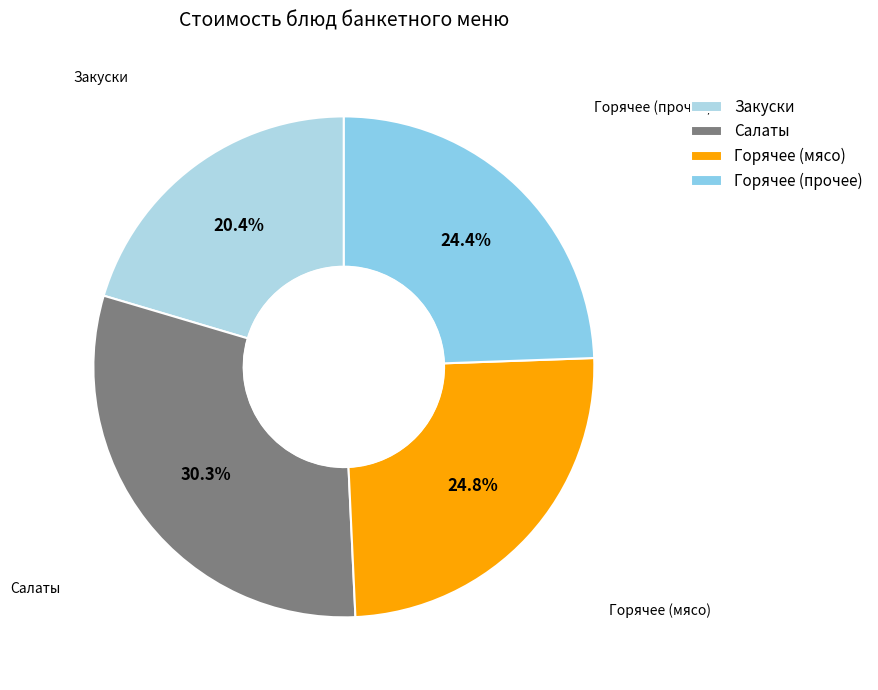

Combined, do Закуски and Салаты account for over 50%?

Yes